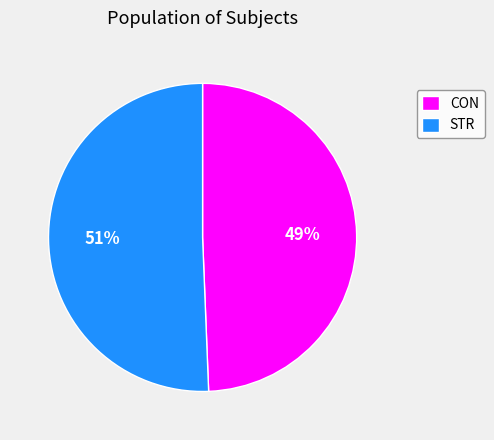

How many segments does this pie chart have?

2